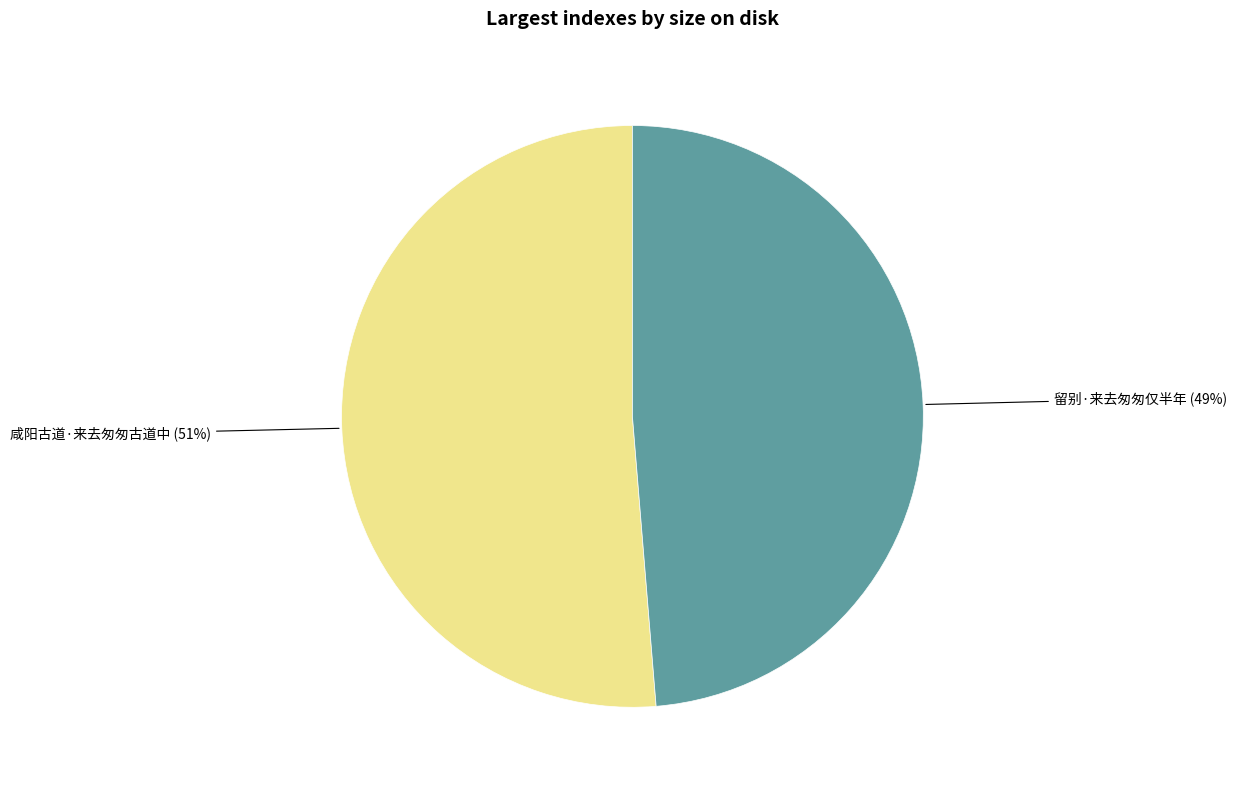

The 留别·来去匆匆仅半年 slice represents 56% of the pie. True or false?

False